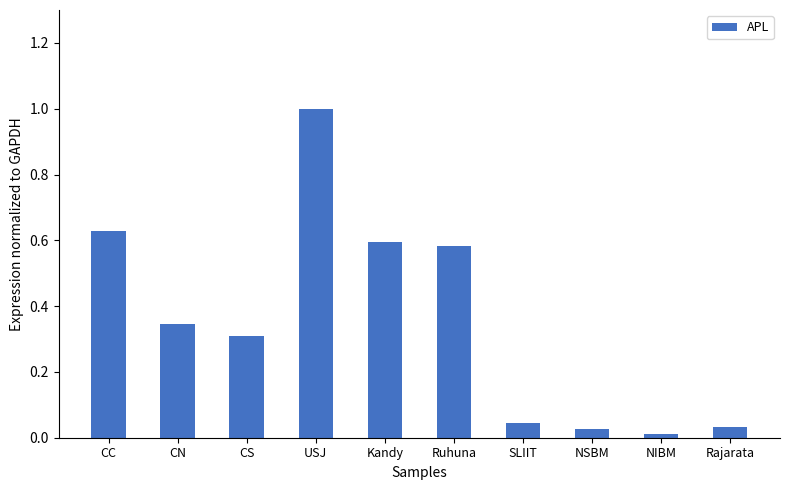

What position from the left is USJ?

4